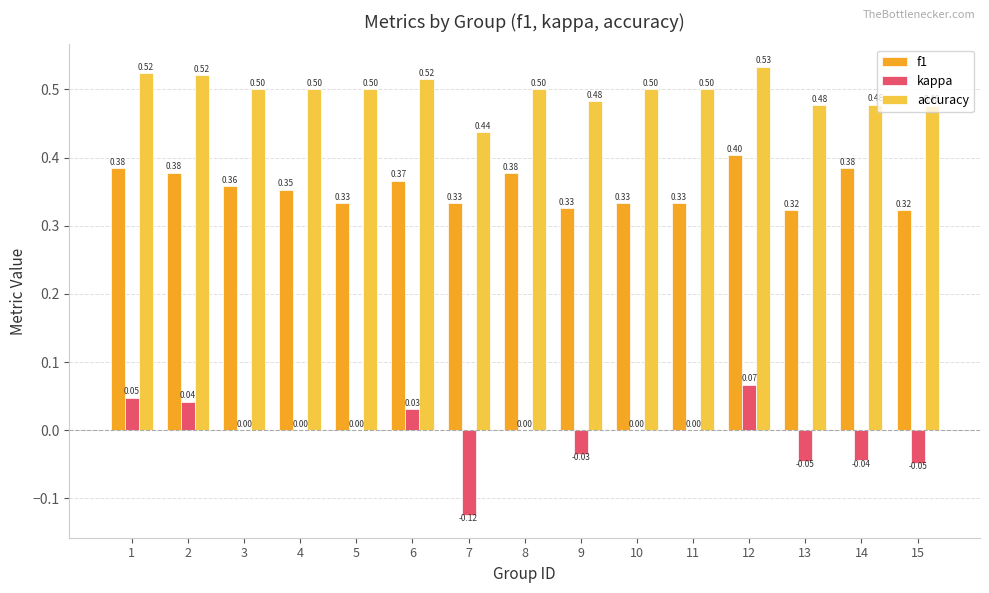

At which category is the sum across all series the highest?

12